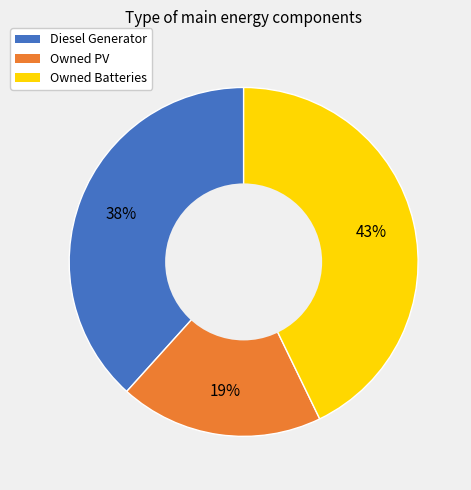

The Diesel Generator slice represents 51% of the pie. True or false?

False